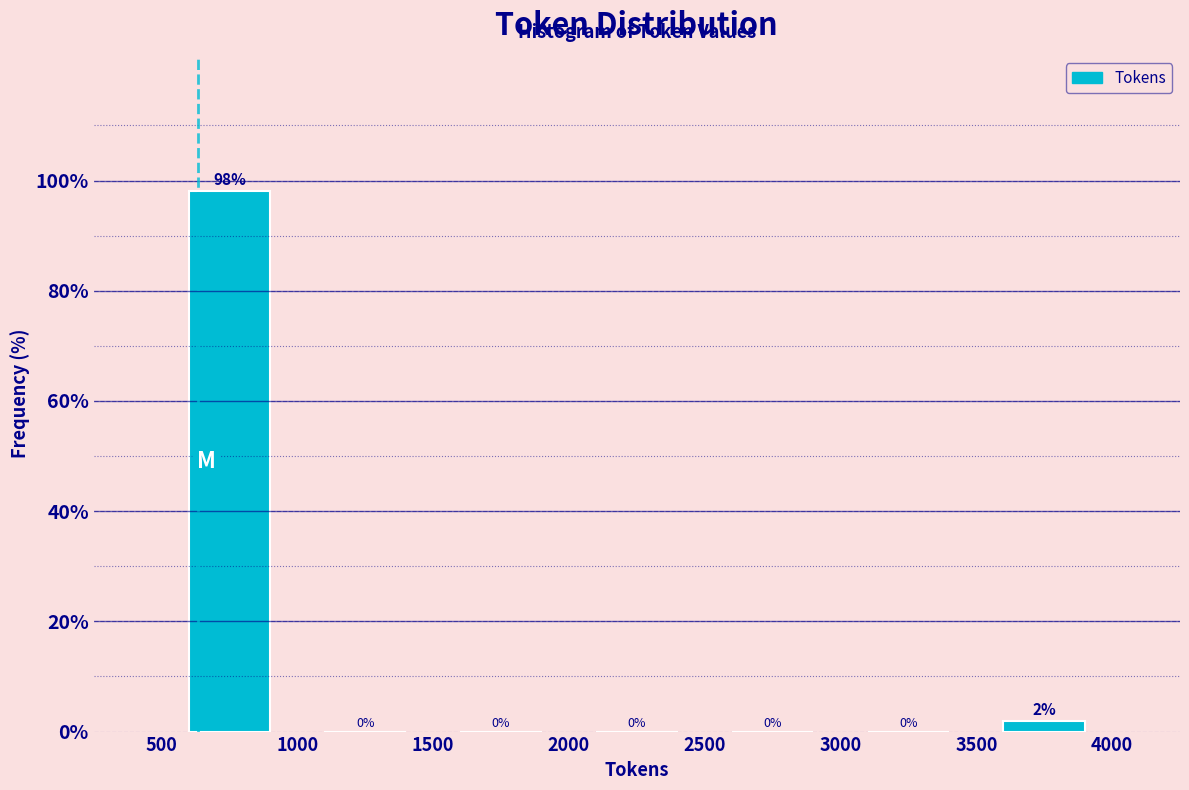

Which range on the x-axis has the tallest bar?

500 to 1000